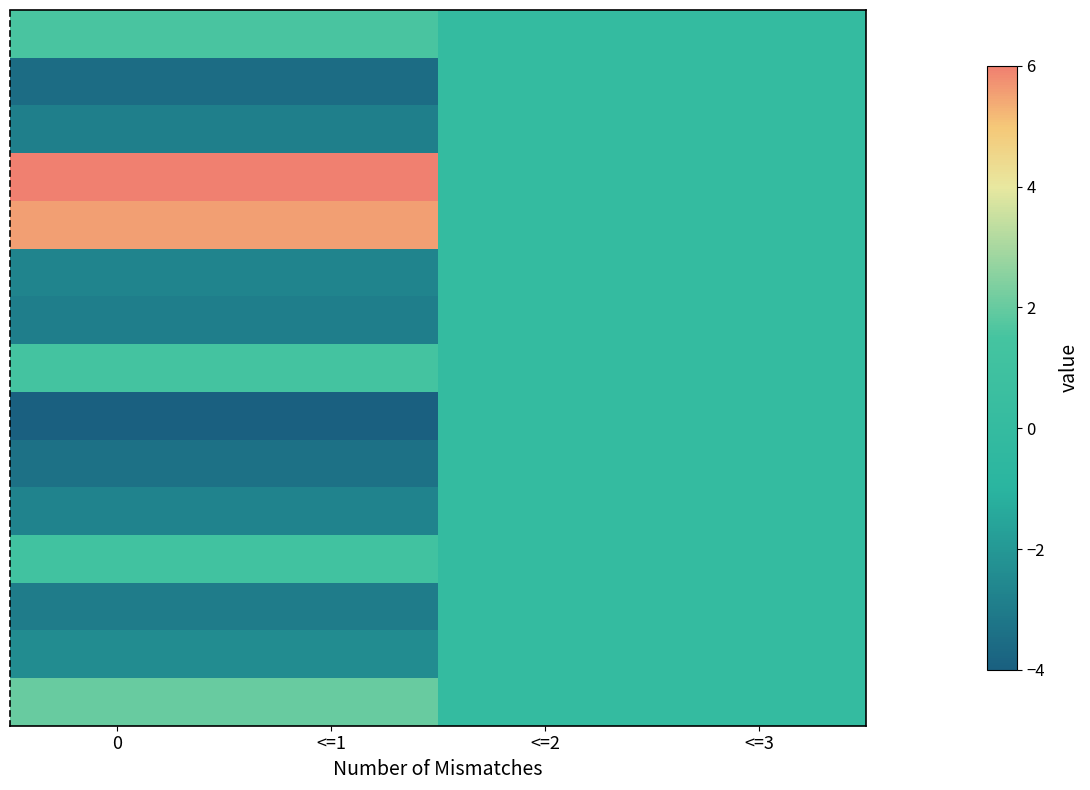

What is the maximum value shown in the chart?

6.0